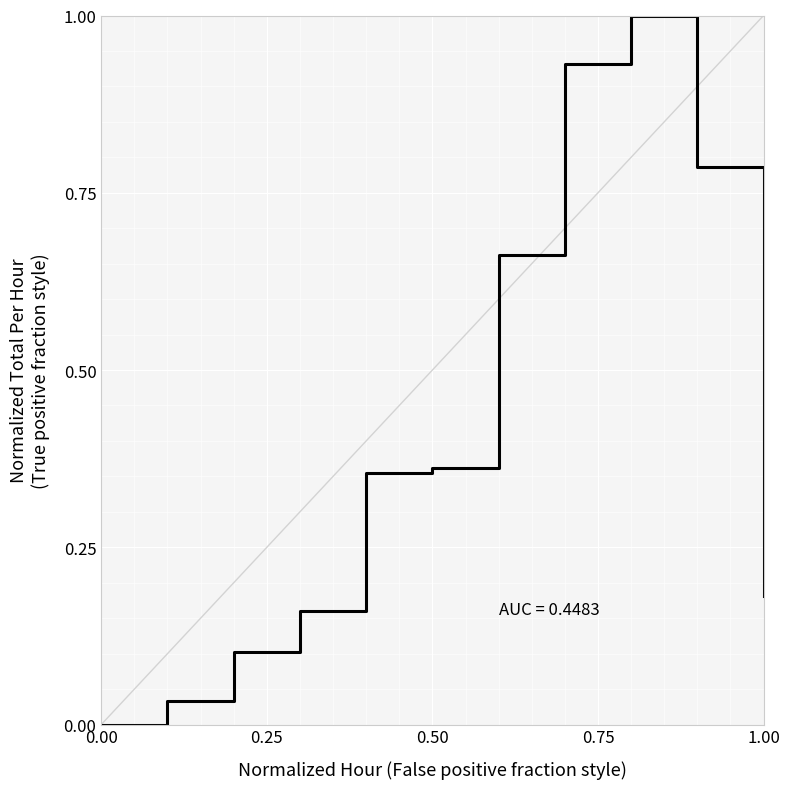

How many lines are shown in the chart?

1